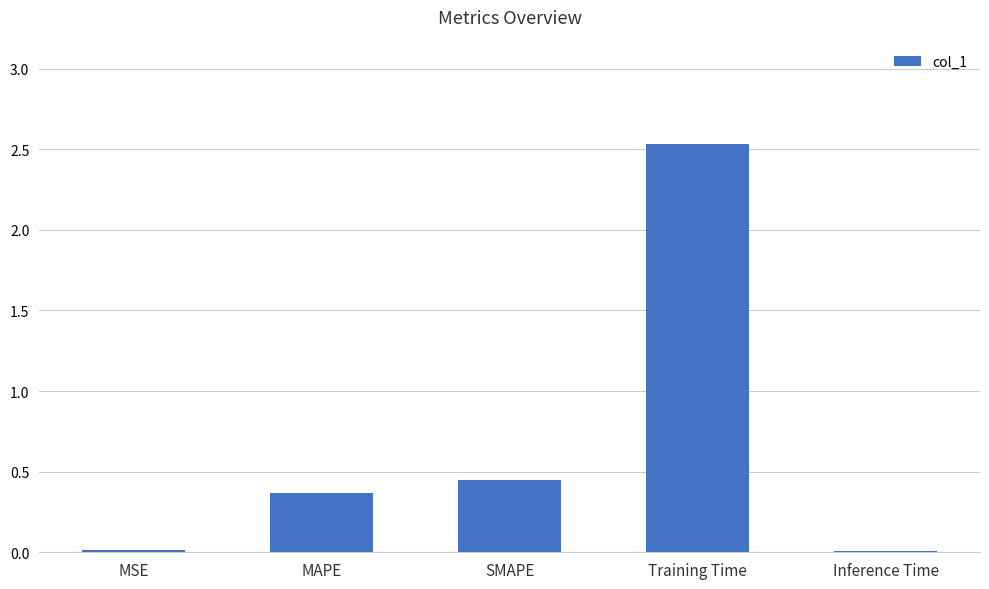

What is the greatest value displayed?

2.5